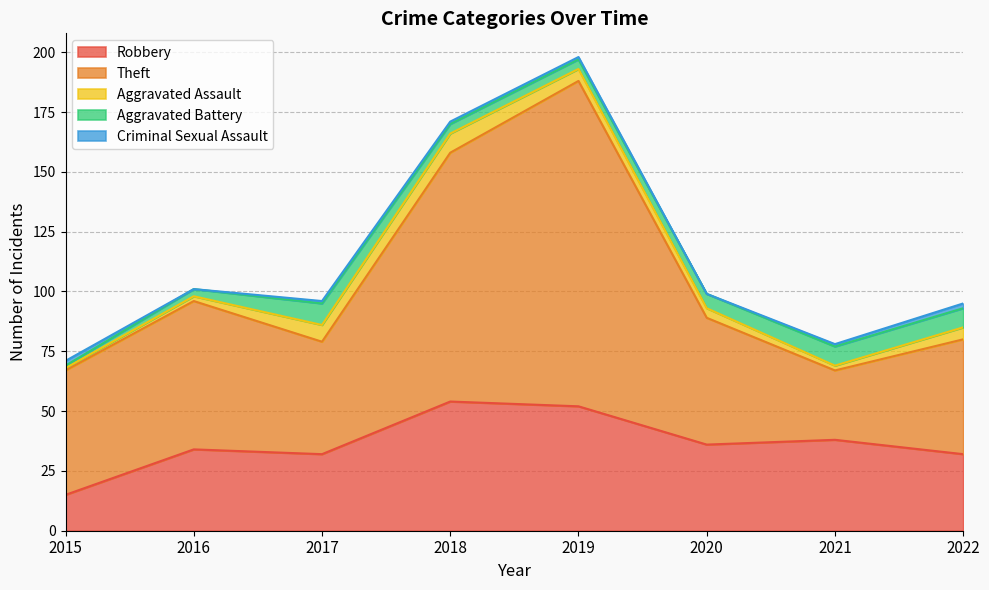

Rank the categories by Theft value from lowest to highest.

2021, 2017, 2022, 2015, 2020, 2016, 2018, 2019